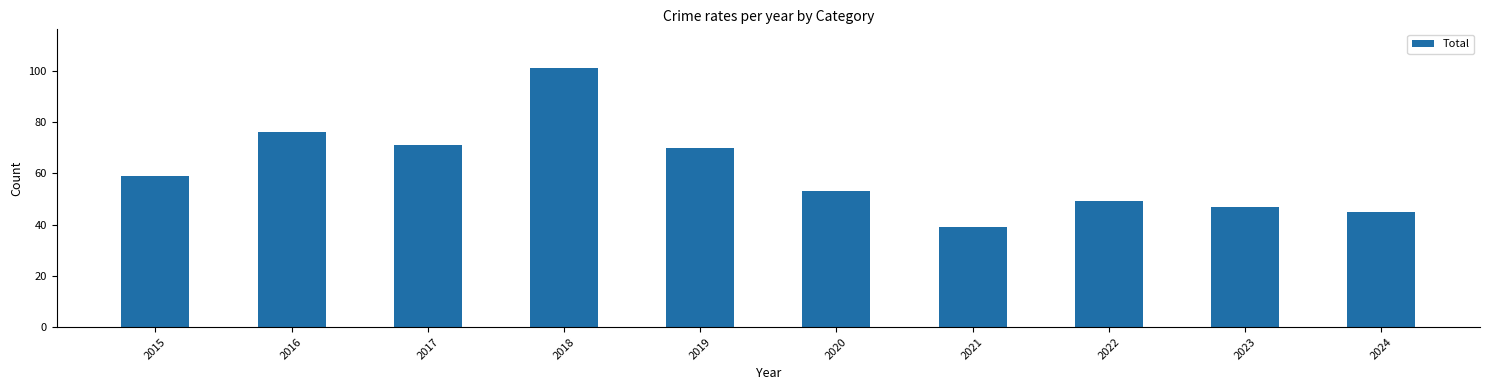

How many bars are there in total?

10